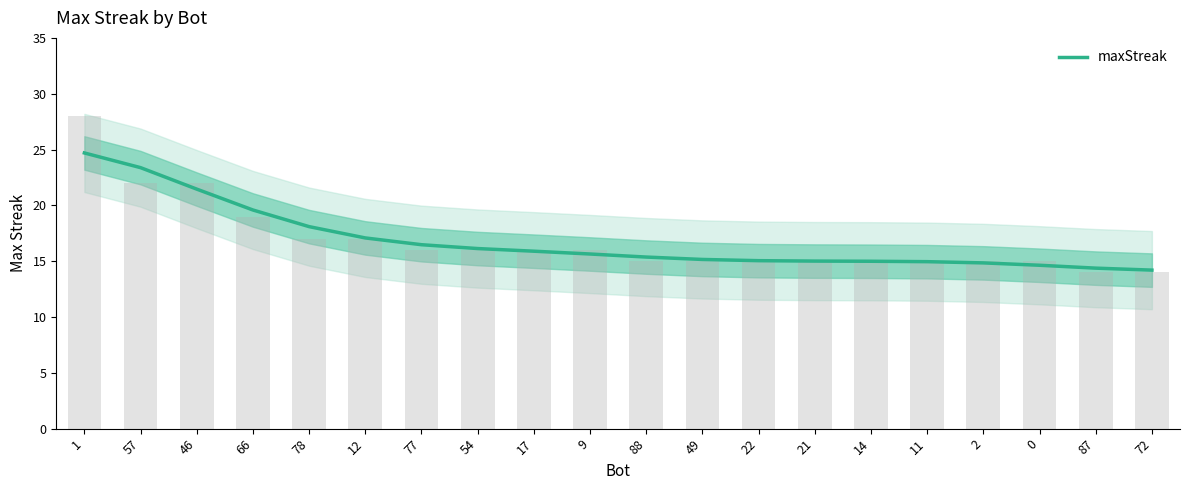

At which label does the data first exceed 15?

1